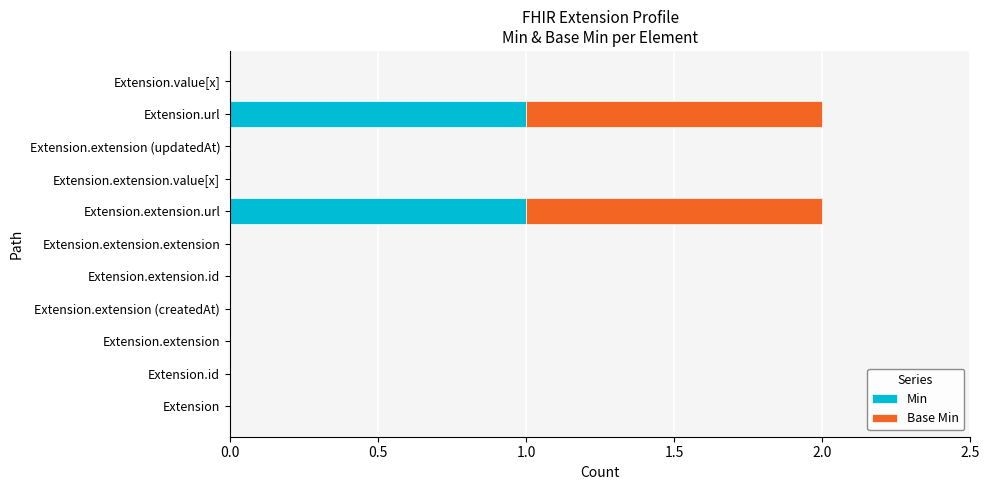

The value of Min at Extension.url is 1. True or false?

True